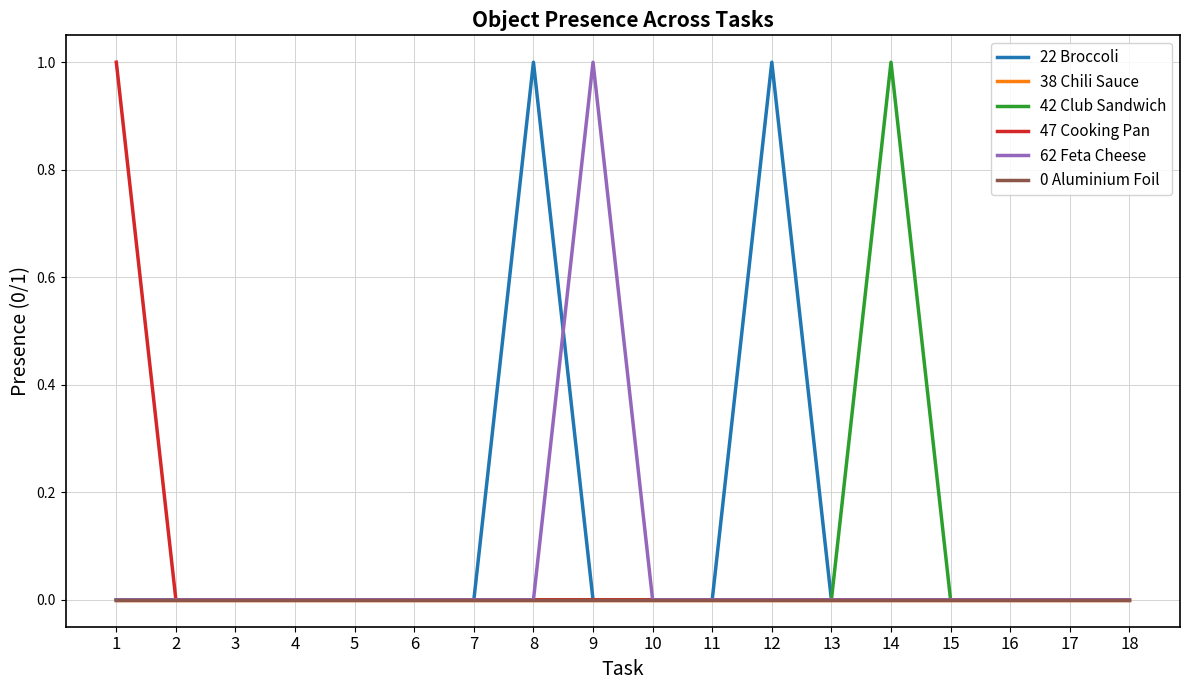

True or false: 62 Feta Cheese and 22 Broccoli cross at least once.

True